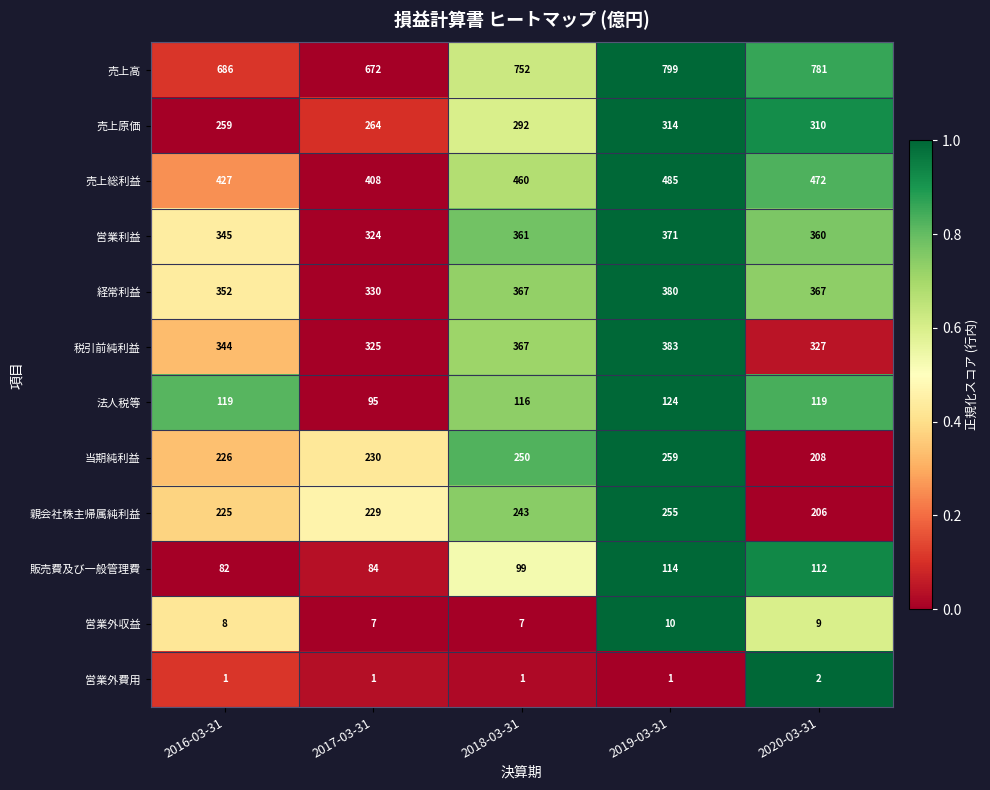

What is the highest value of the 販売費及び一般管理費 series?

114